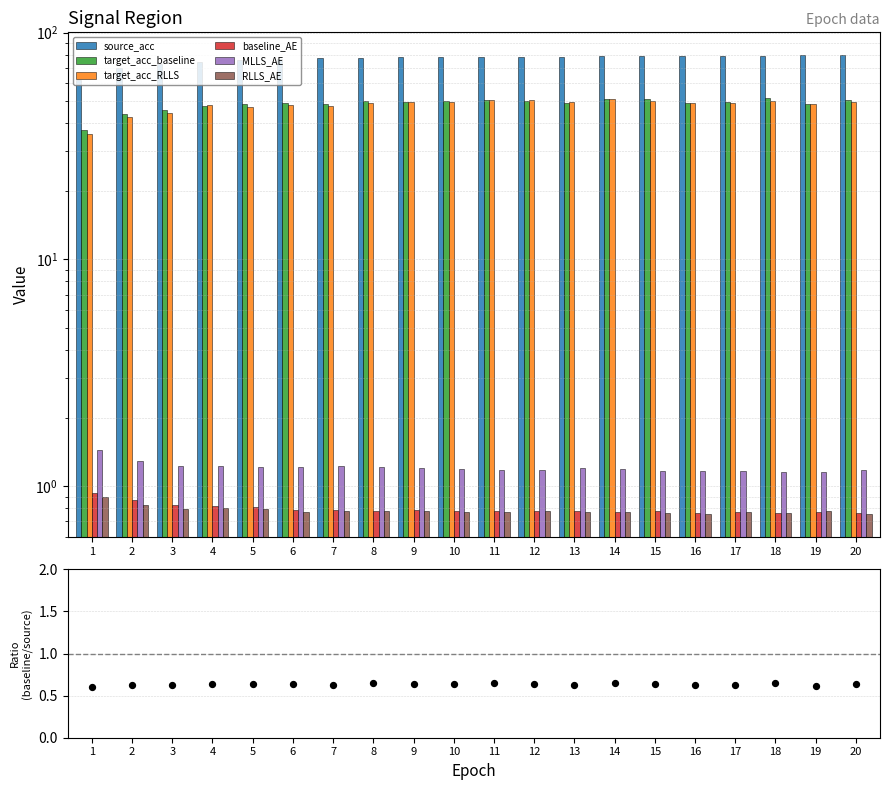

Which series contains the highest Y value?

source_acc